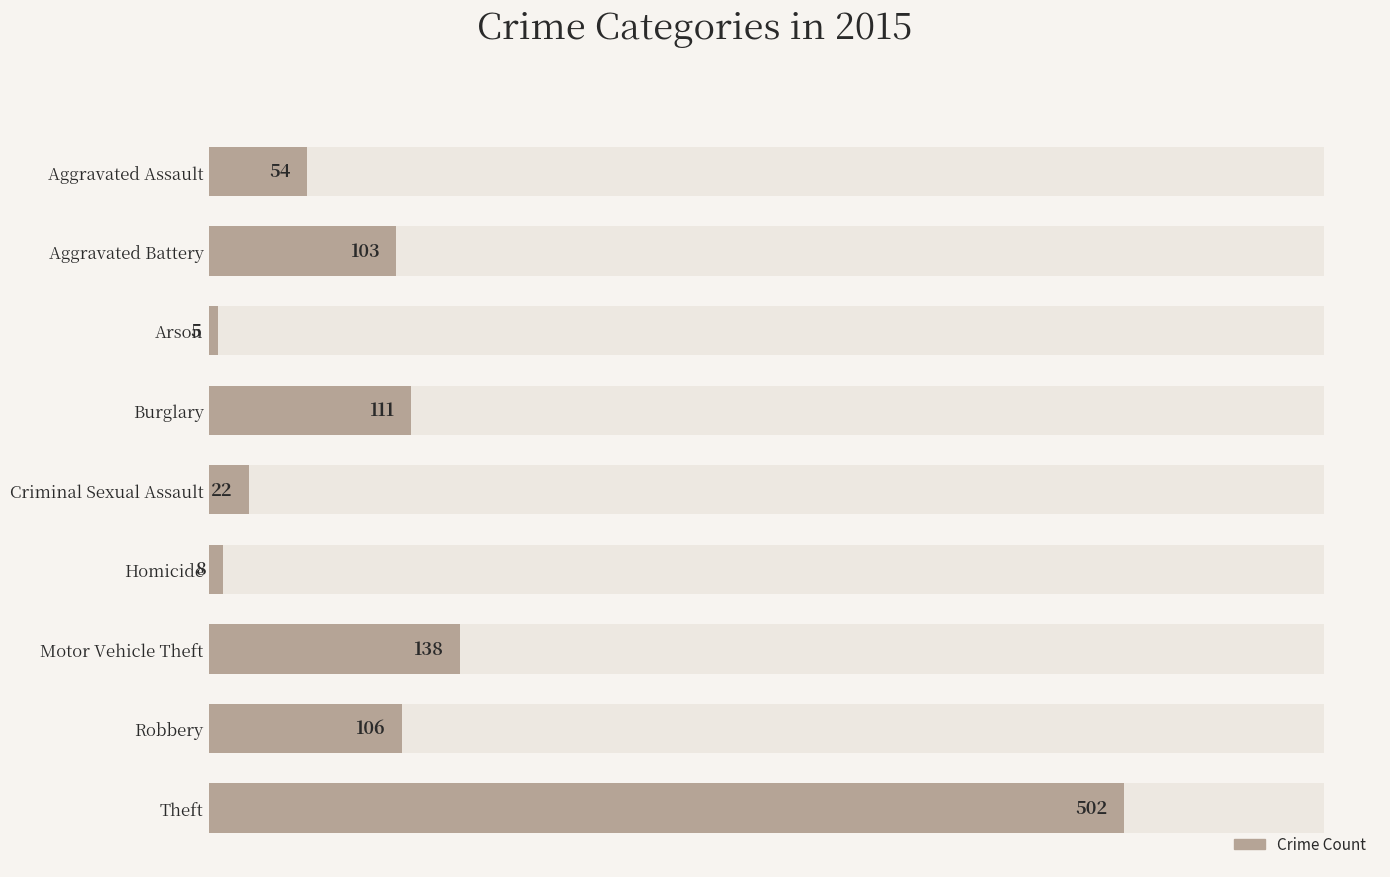

How many bars are there in total?

9